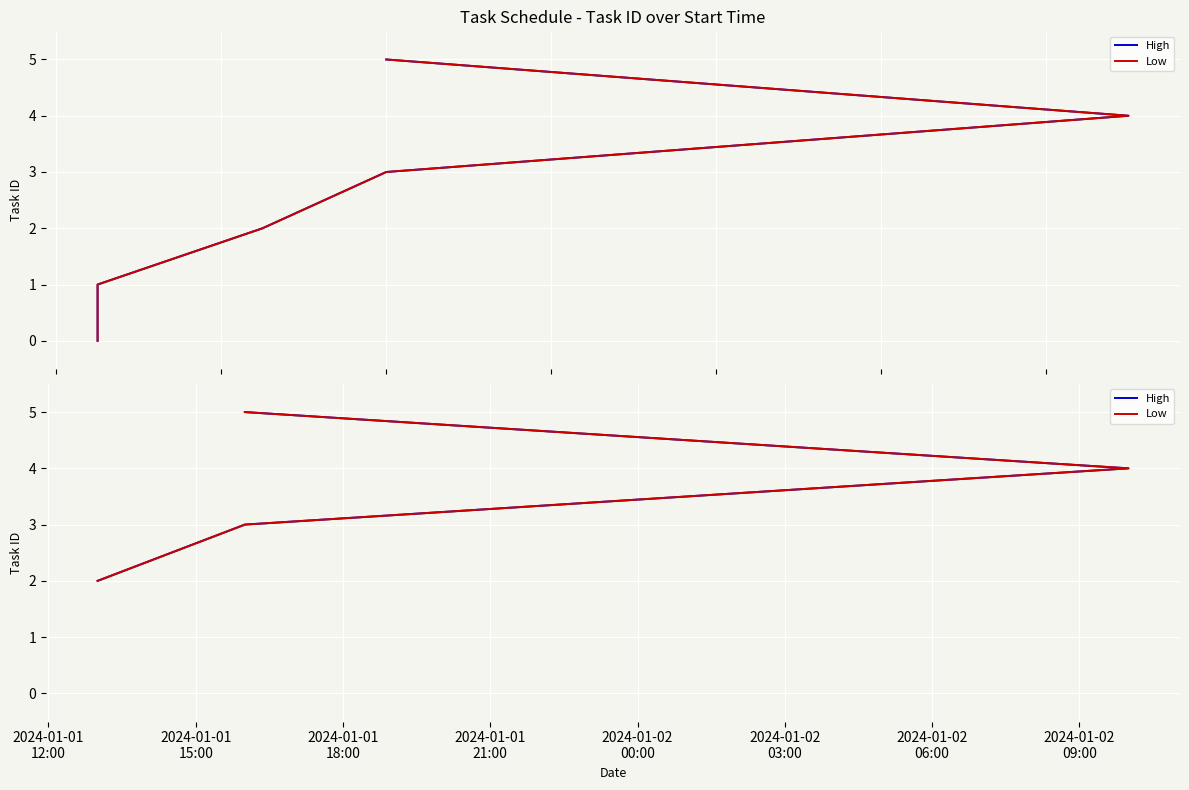

List the labels in order of Low value, smallest first.

2024-01-01
12:00, 2024-01-01
15:00, 2024-01-01
18:00, 2024-01-01
21:00